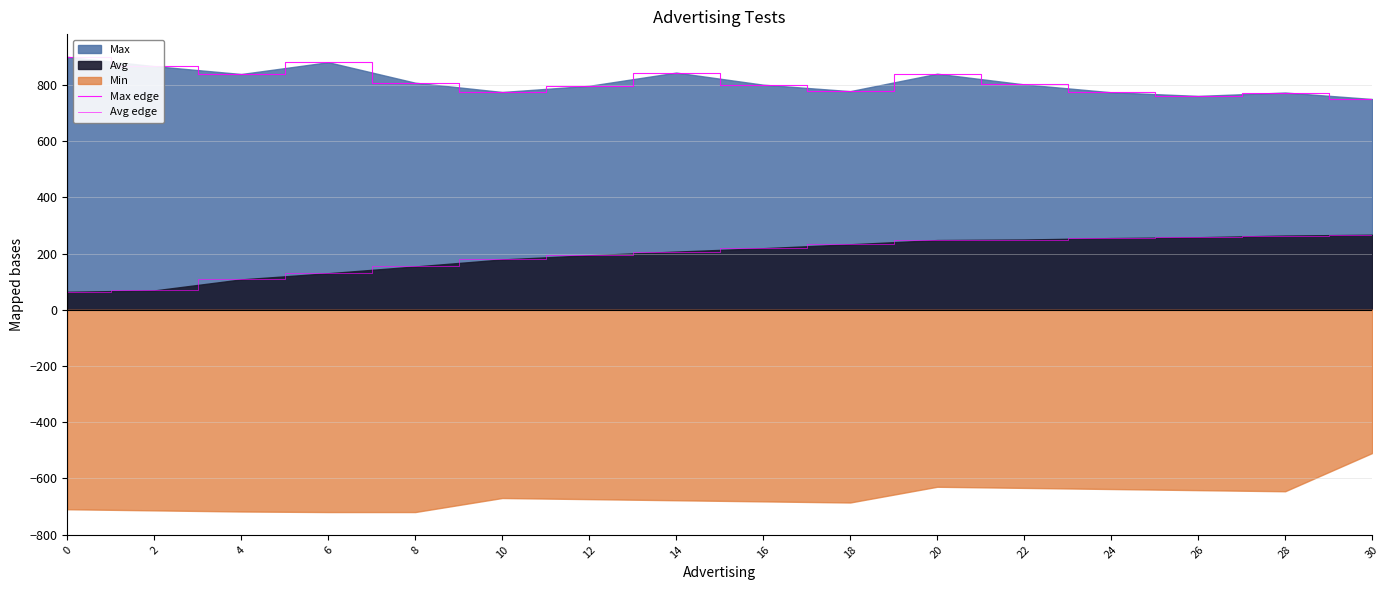

True or false: Avg edge has more than 0 interior local peaks.

False